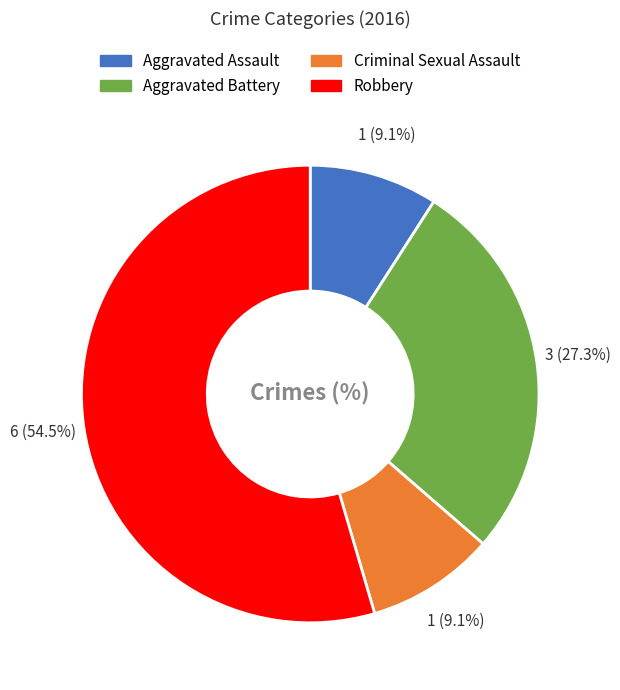

Between Aggravated Battery and Robbery, which is larger?

Robbery